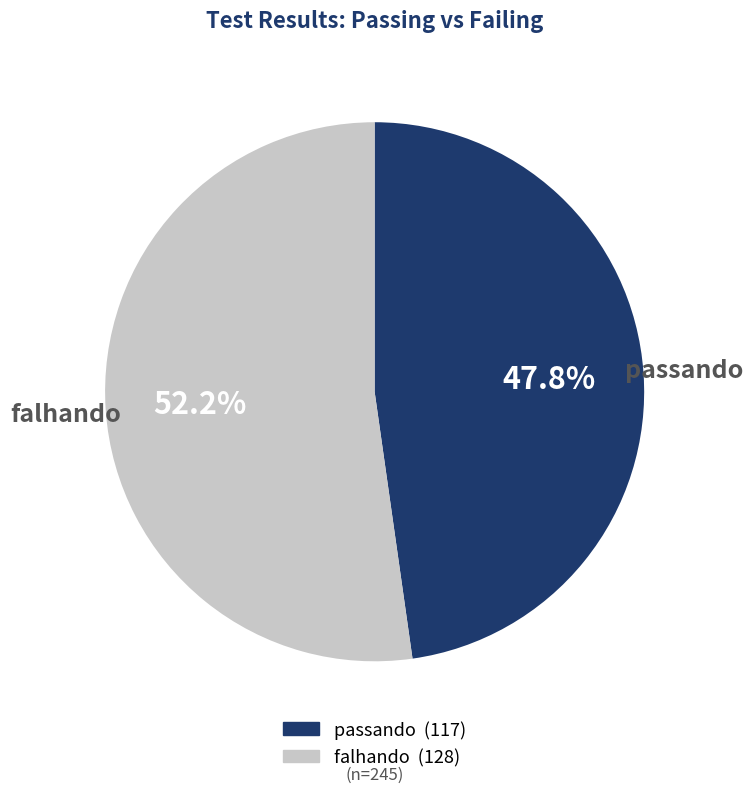

Between passando and falhando, which is larger?

falhando